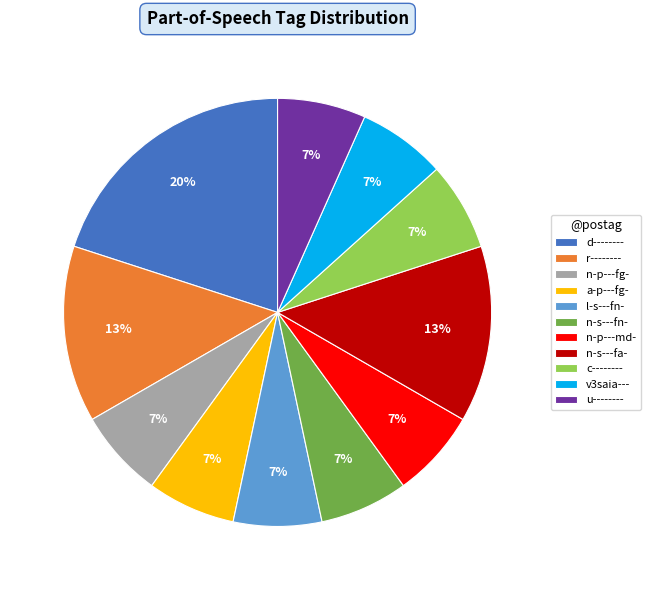

Approximately how many times larger is the value at a-p---fg- compared to r--------?

0.5